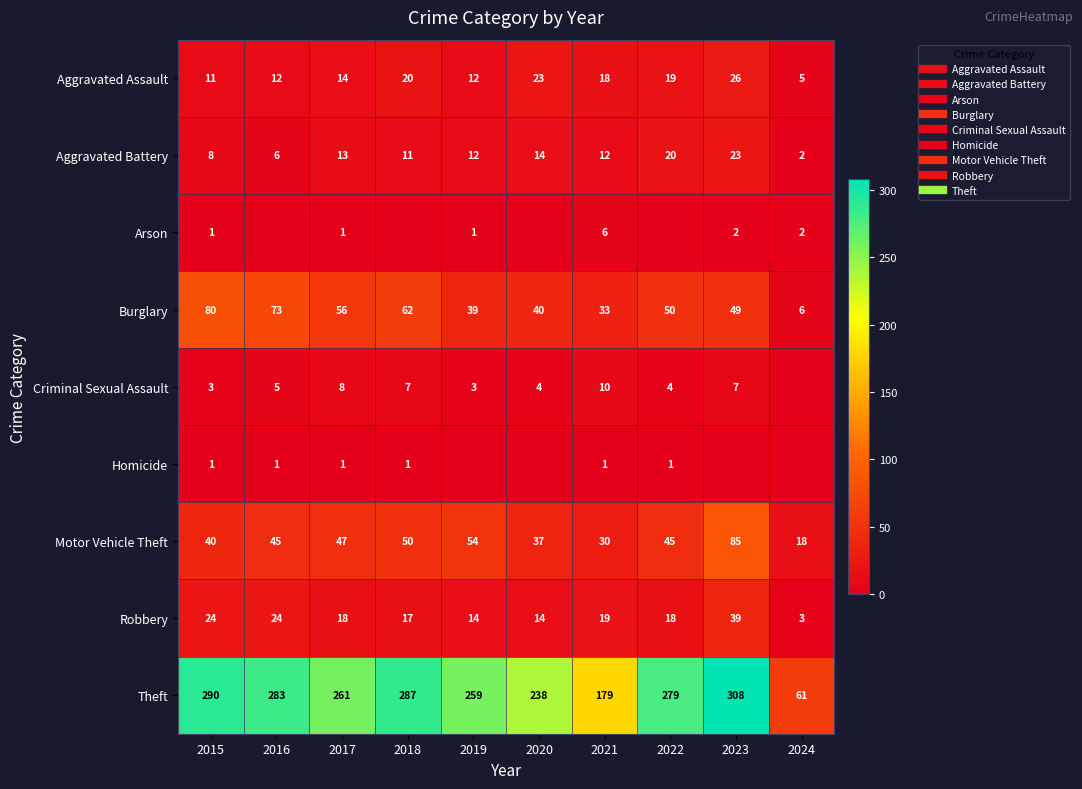

Count the number of data series in this chart.

9